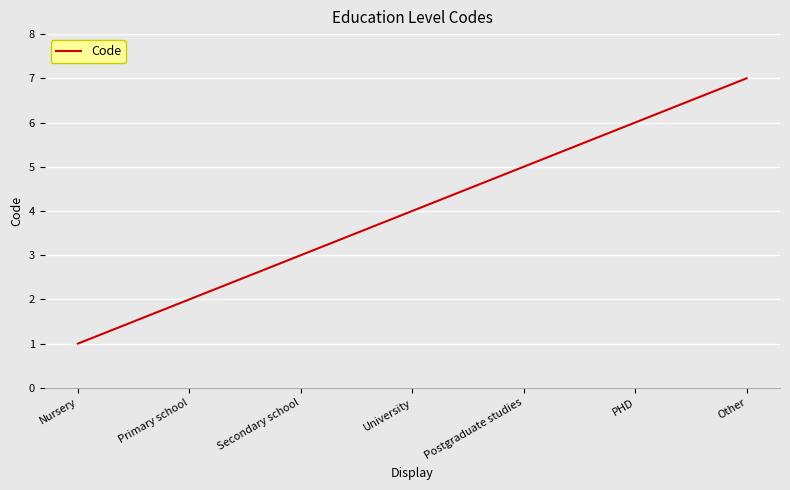

True or false: the data shows 12 at Other.

False